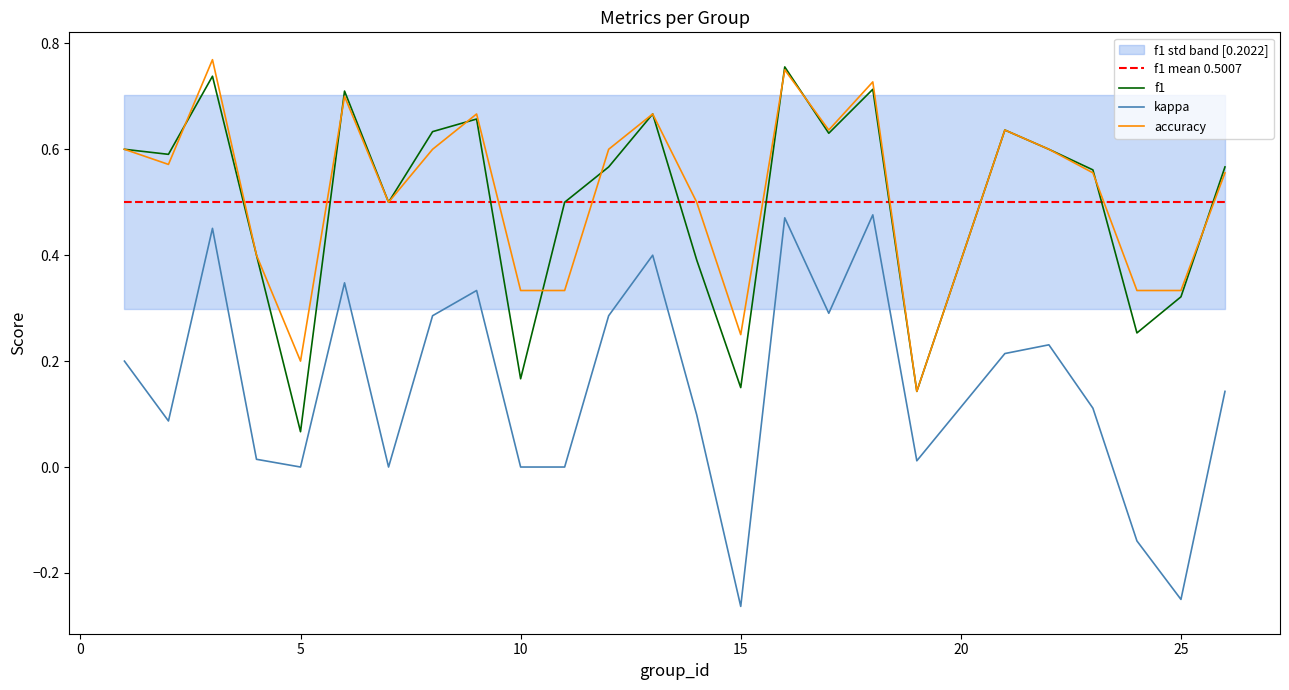

At which label does kappa reach its minimum?

15